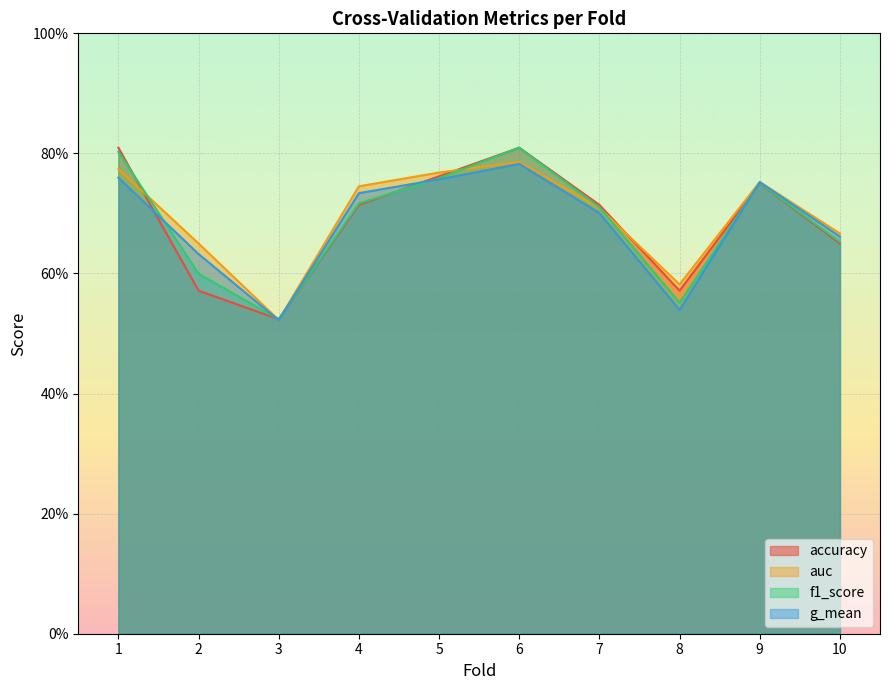

At which category is the sum across all series the highest?

6